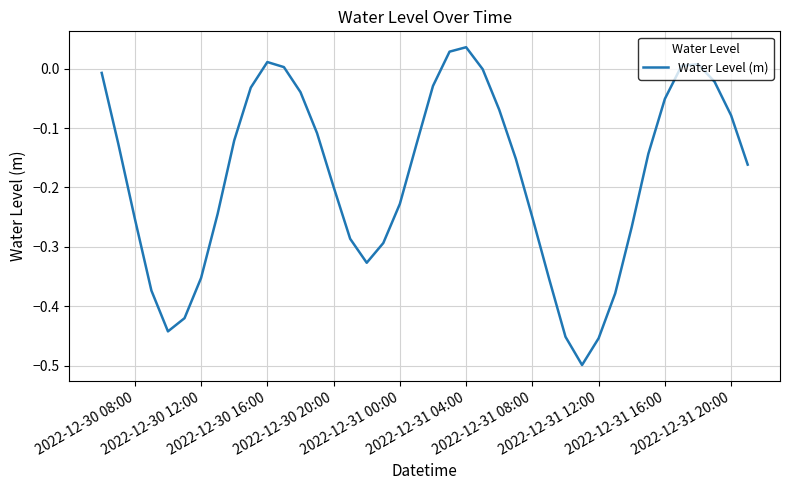

True or false: there are more than 2 points higher than both neighbors.

True